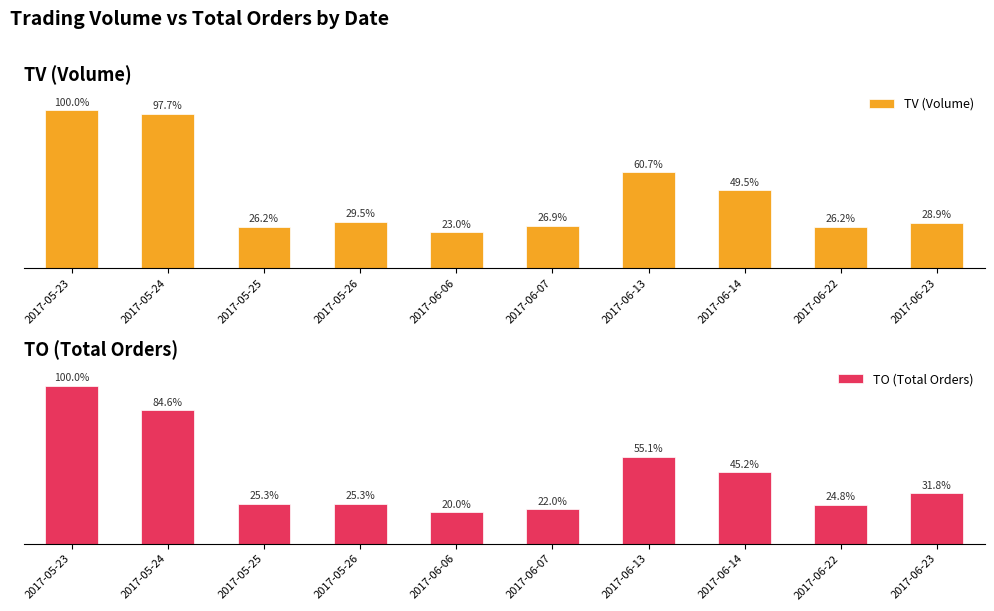

Where does the TO (Total Orders) series first go above 31?

2017-05-23